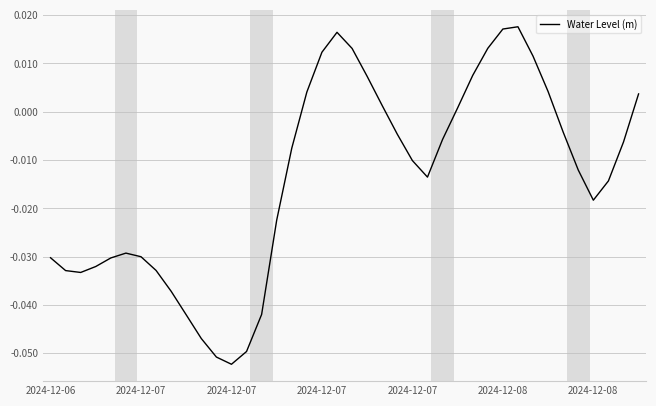

How many lines are shown in the chart?

1